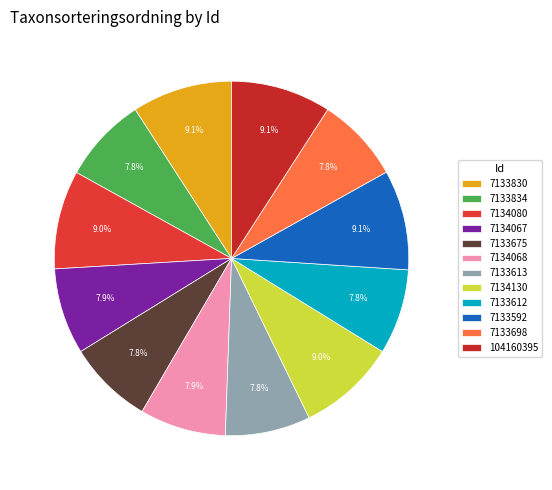

Which category has the biggest portion of the pie?

7133830